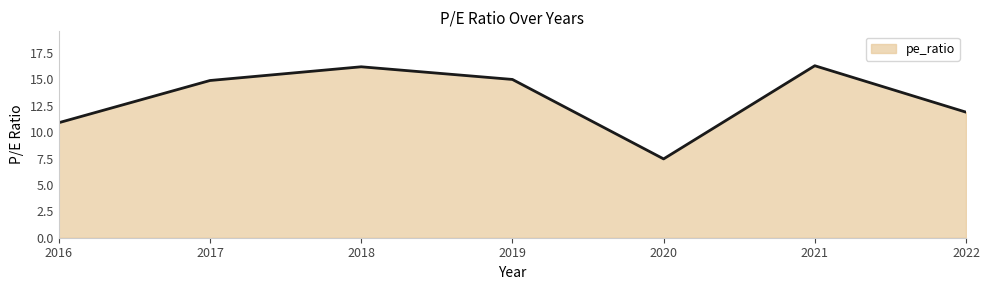

Does the chart have visible grid lines?

No